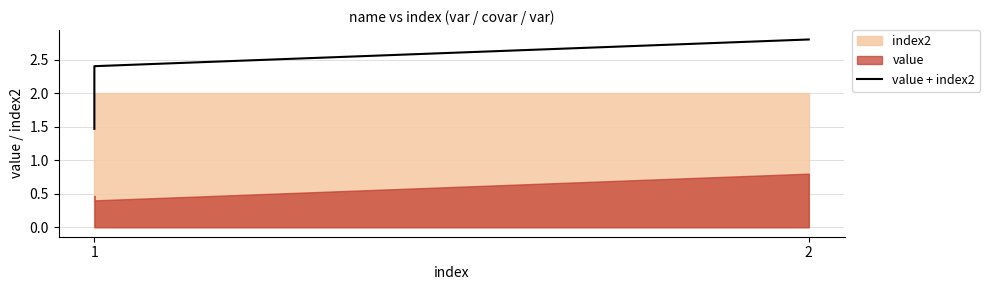

Count the values in the range 1 to 2.

1